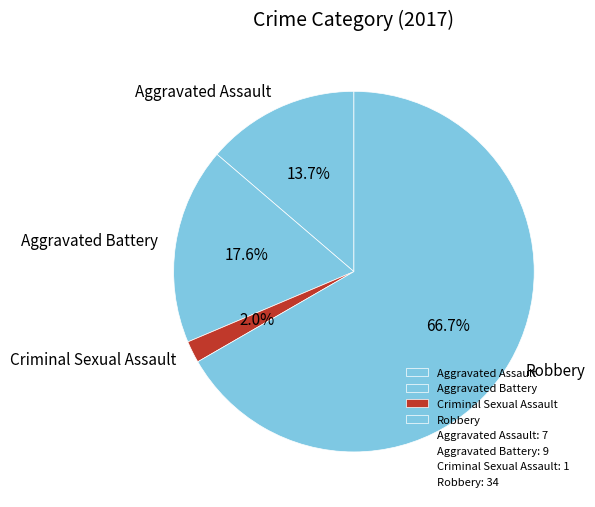

Is the sum of Aggravated Assault and Aggravated Battery greater than half?

No